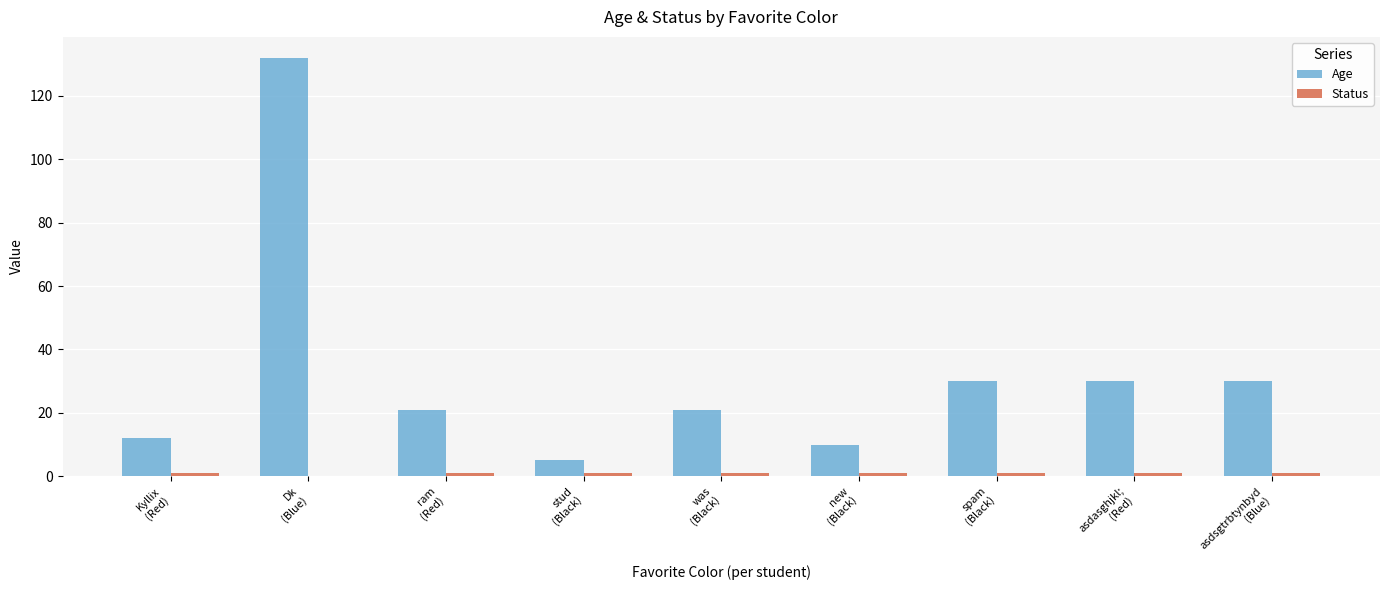

Which series has the largest total across all categories?

Age